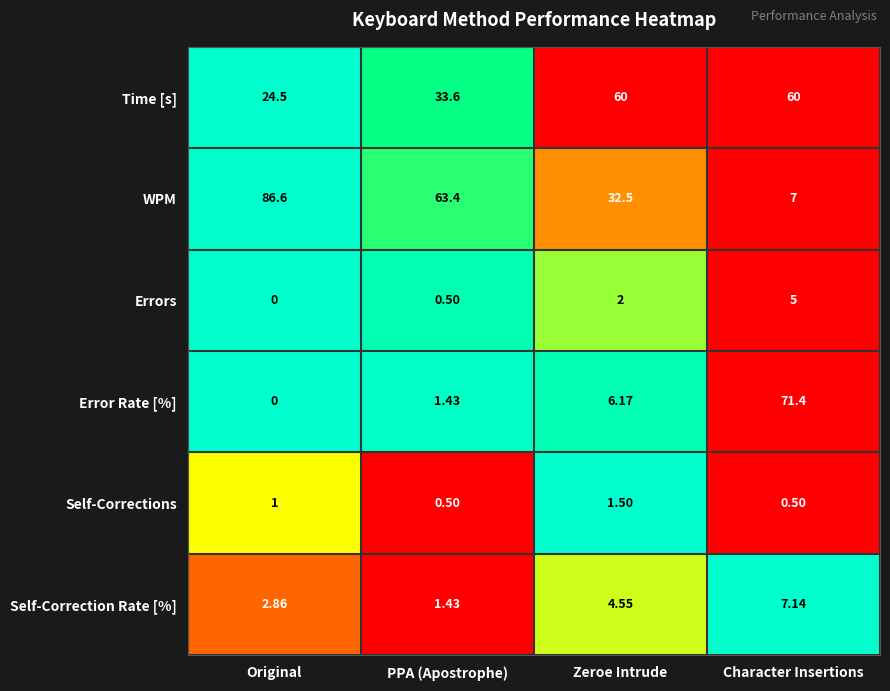

At which label does Self-Correction Rate [%] first exceed 4?

Zeroe Intrude